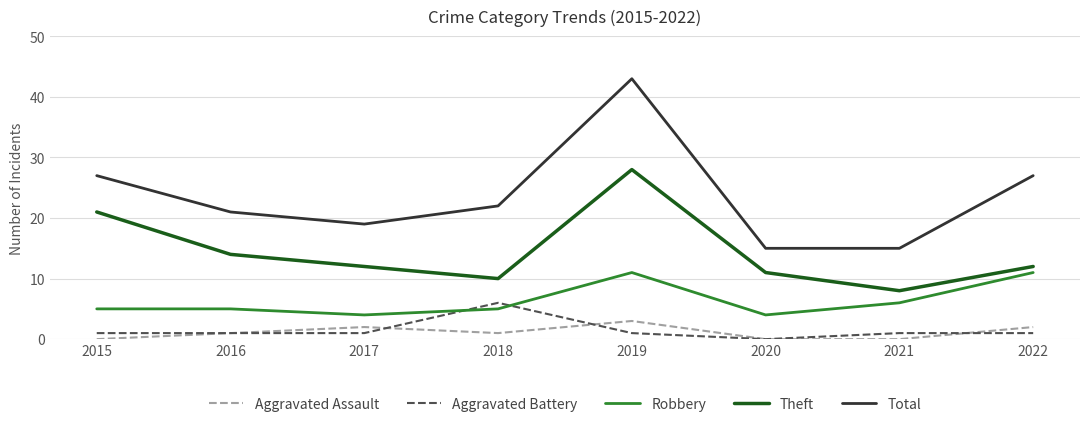

At 2019, list the series in order from largest to smallest.

Total, Theft, Robbery, Aggravated Assault, Aggravated Battery